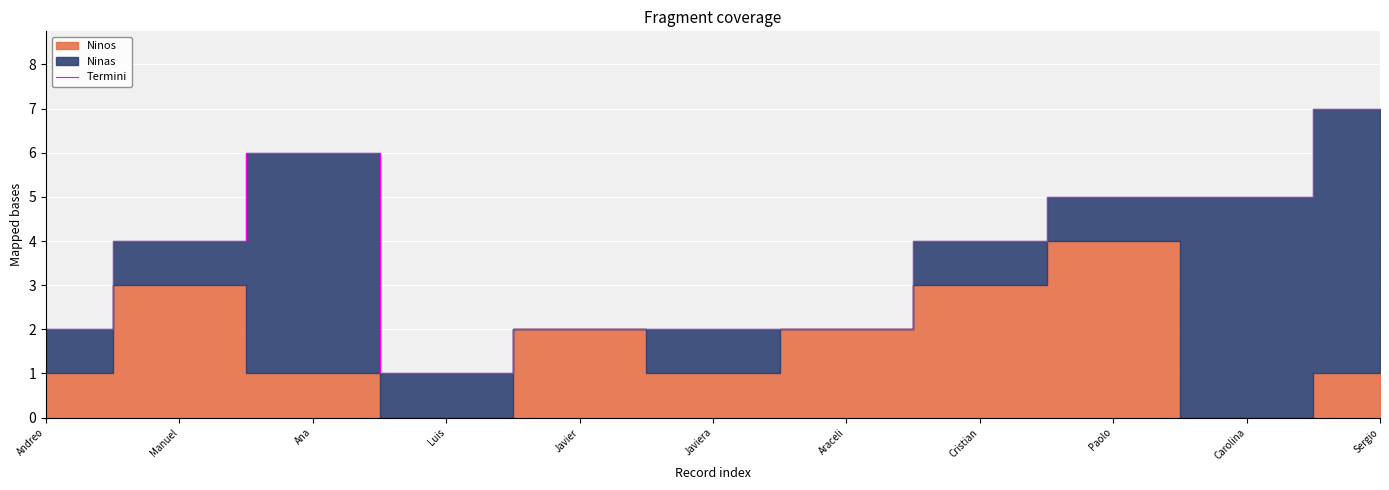

Rank the categories by value from lowest to highest.

Luis, Andreo, Javier, Javiera, Araceli, Manuel, Cristian, Paolo, Carolina, Ana, Sergio